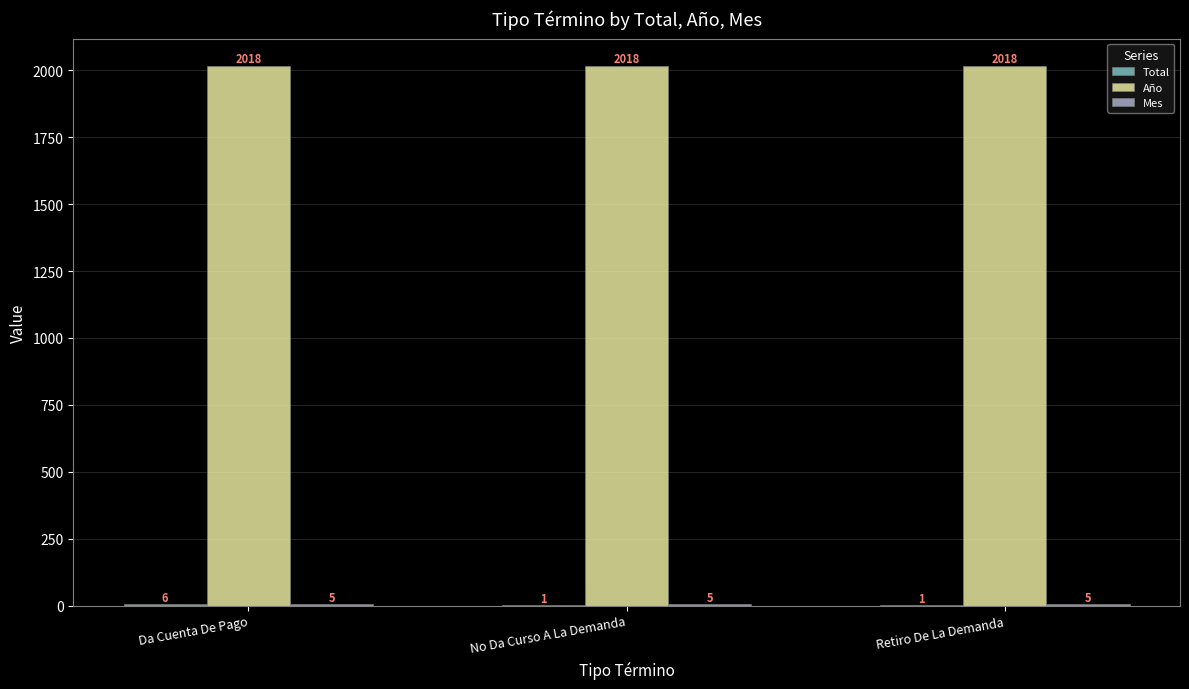

The value of Año at No Da Curso A La Demanda is 816. True or false?

False